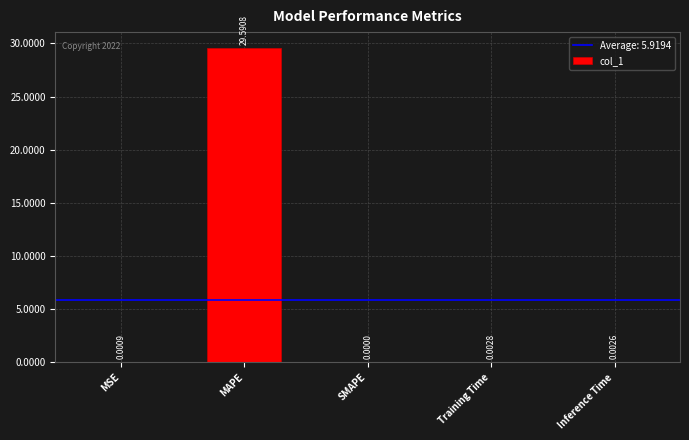

Where is the data nearest to the value 14?

Training Time